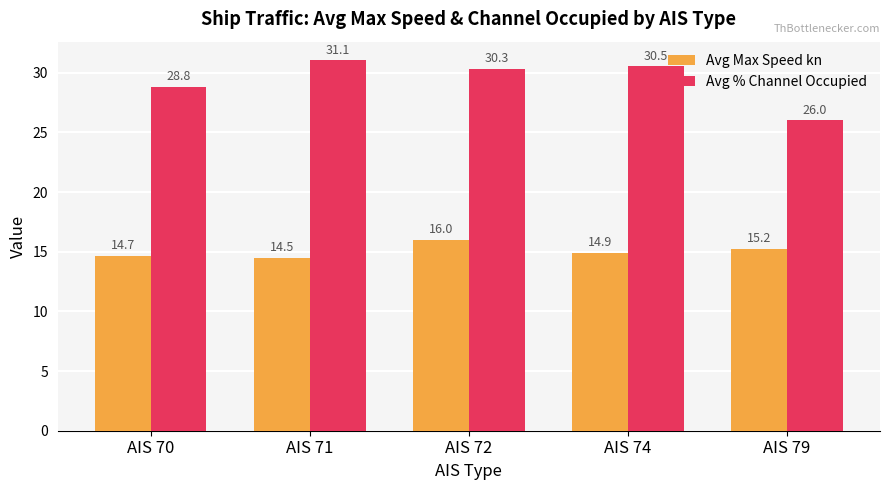

How many bars are there in each group?

2